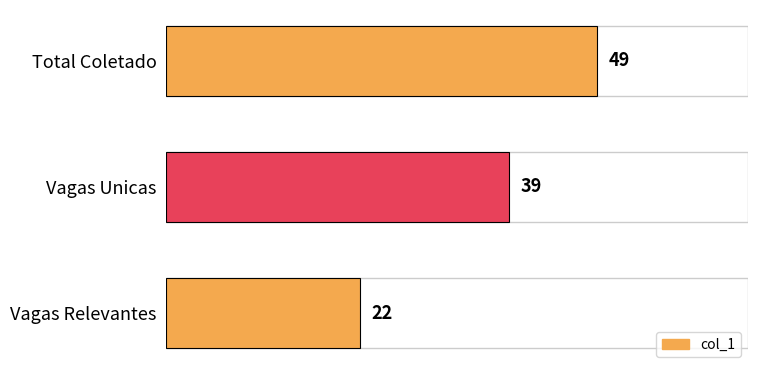

What is the maximum value shown in the chart?

49